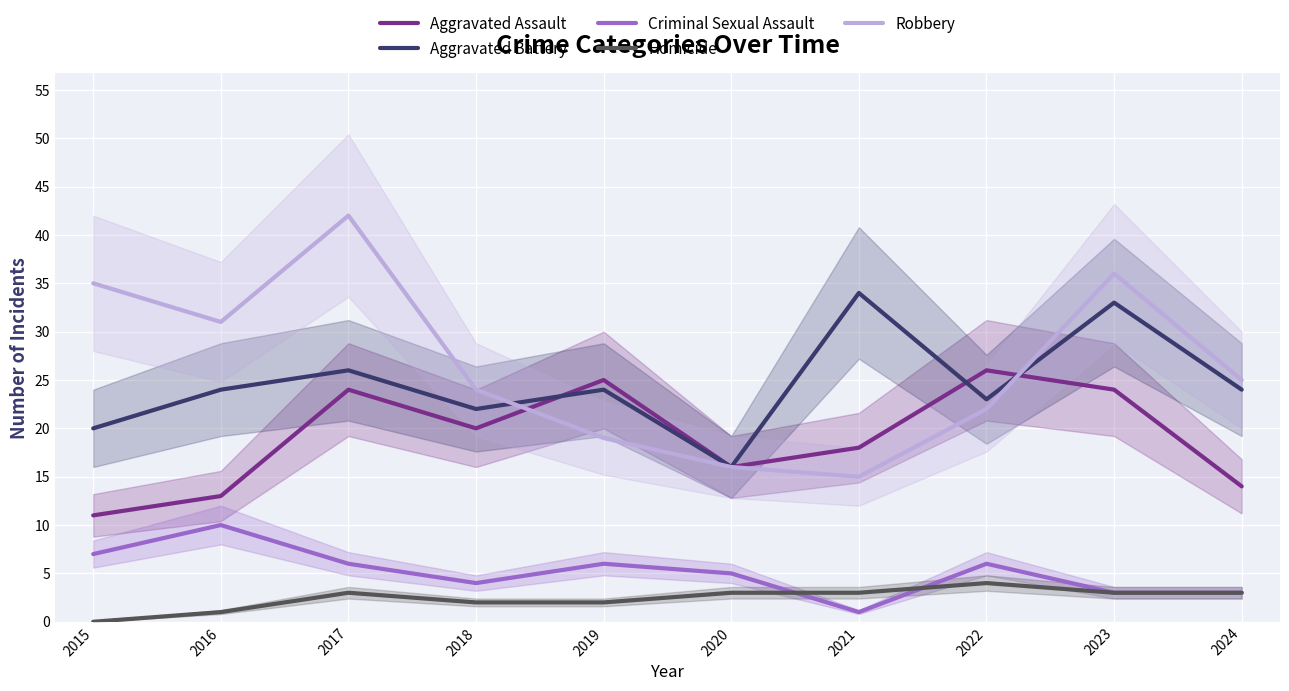

Reading right to left, extract all data points from this chart.

Aggravated Assault: 14	24	26	18	16	25	20	24	13	11
Aggravated Battery: 24	33	23	34	16	24	22	26	24	20
Criminal Sexual Assault: 3	3	6	1	5	6	4	6	10	7
Homicide: 3	3	4	3	3	2	2	3	1	0
Robbery: 25	36	22	15	16	19	24	42	31	35